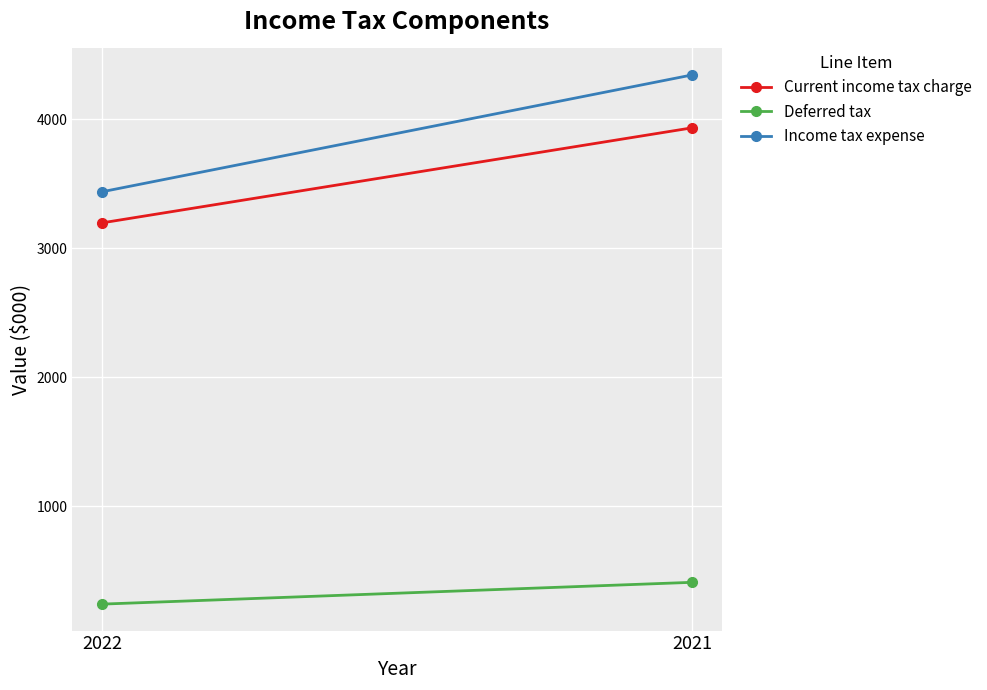

What are all the series names shown in the legend?

Current income tax charge, Deferred tax, Income tax expense